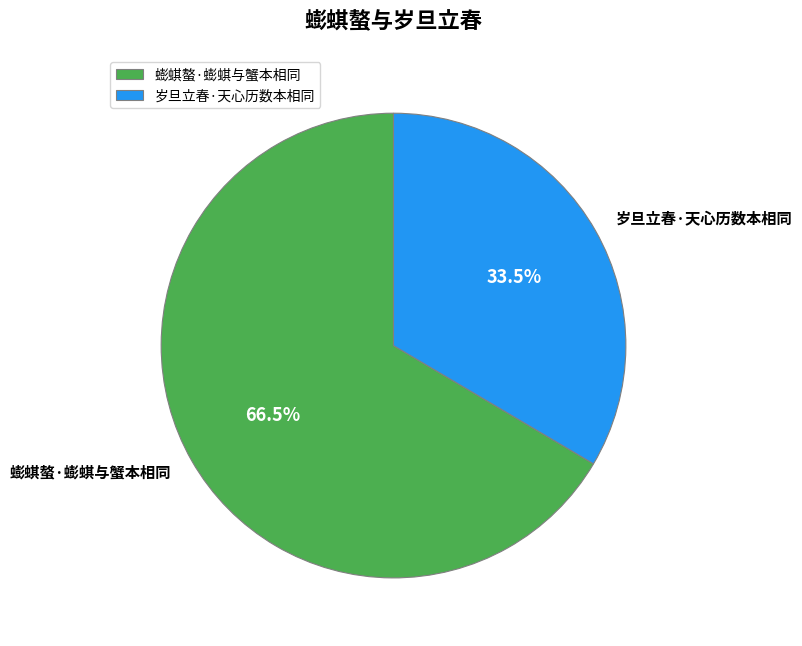

To the nearest percent, what is the difference between the 岁旦立春·天心历数本相同 and 蟛蜞螯·蟛蜞与蟹本相同 slice percentages?

33%